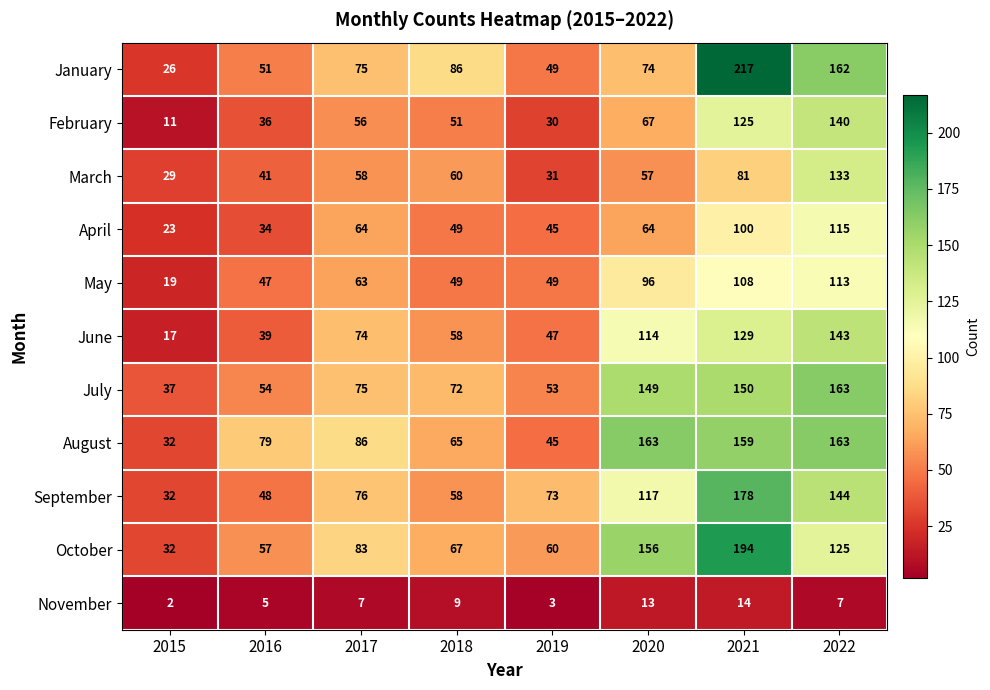

What is the maximum value shown in the chart?

217